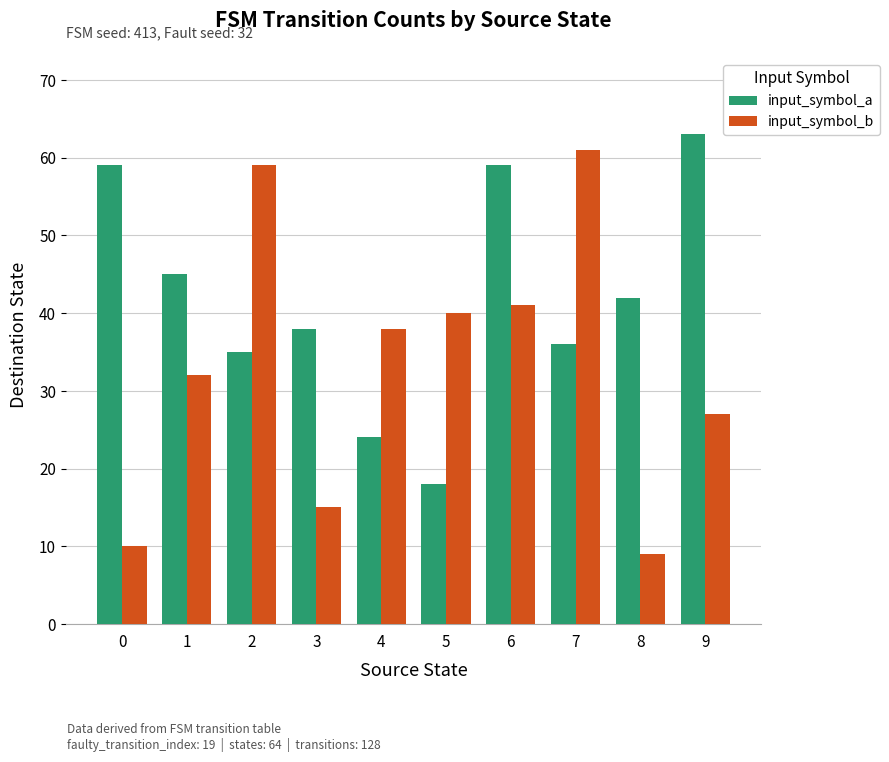

Which series has the largest total across all categories?

input_symbol_a